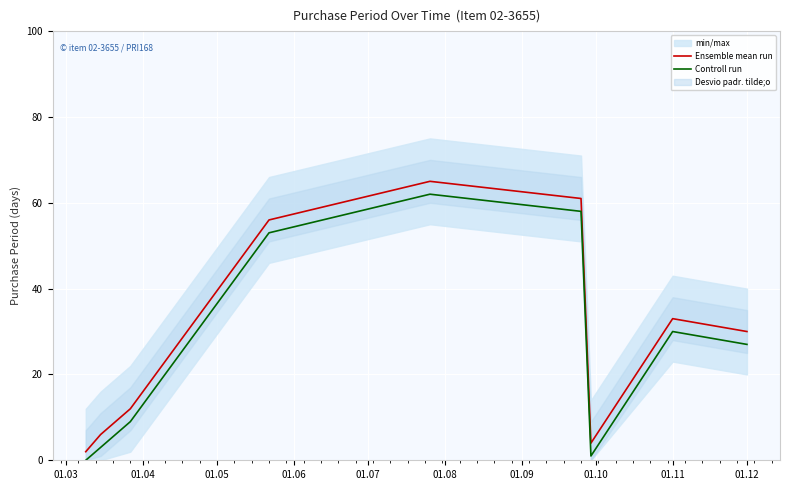

True or false: Controll run and Ensemble mean run intersect in this chart.

False